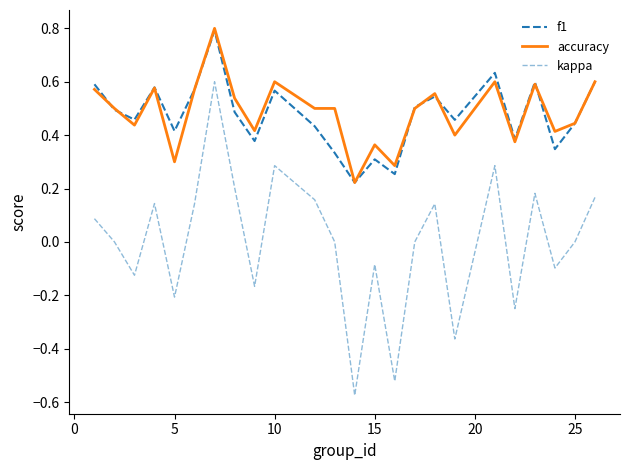

At how many categories does at least one series exceed 0?

24